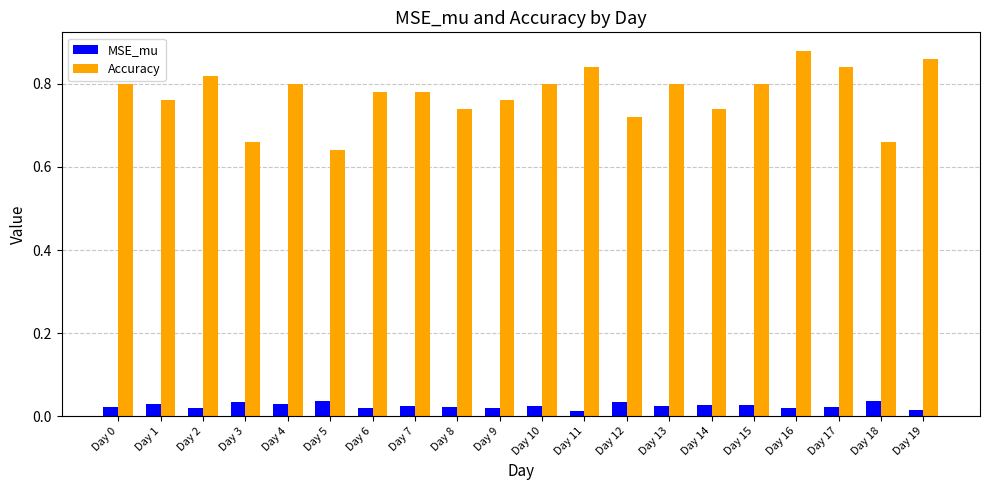

Where is Accuracy nearest to the value 0?

Day 5